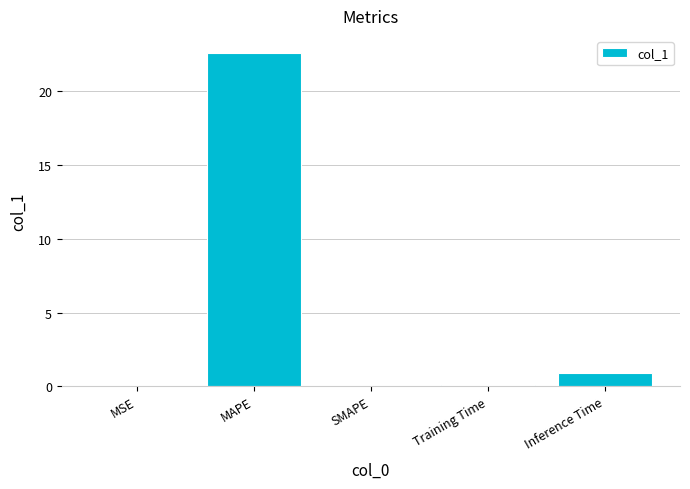

True or false: the data shows 10.5 at MAPE.

False